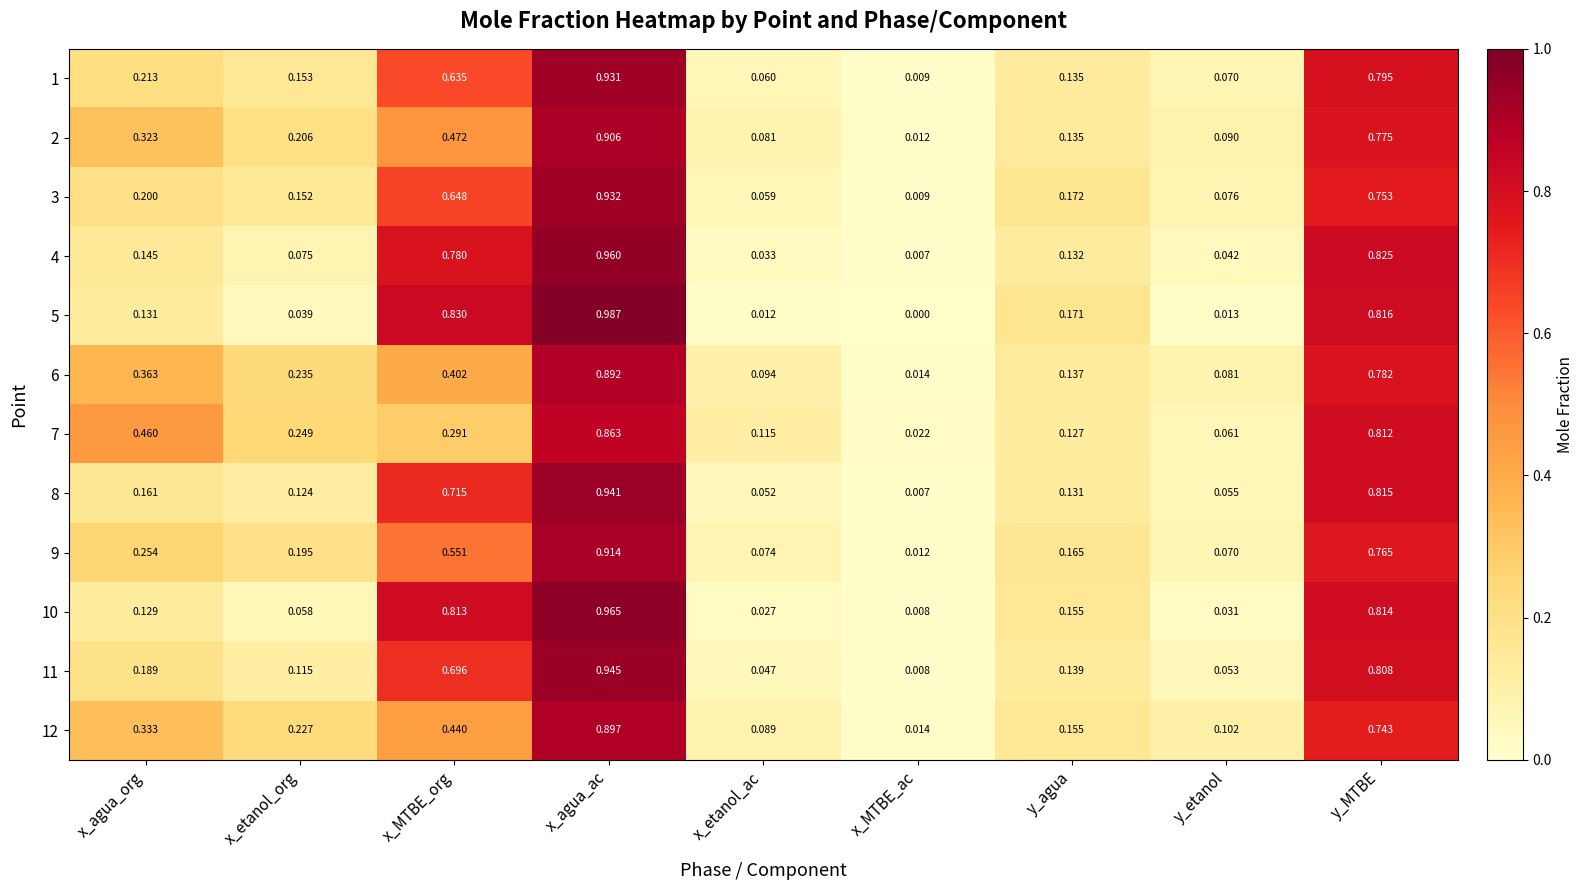

Which label corresponds to the smallest value in the chart?

x_MTBE_ac